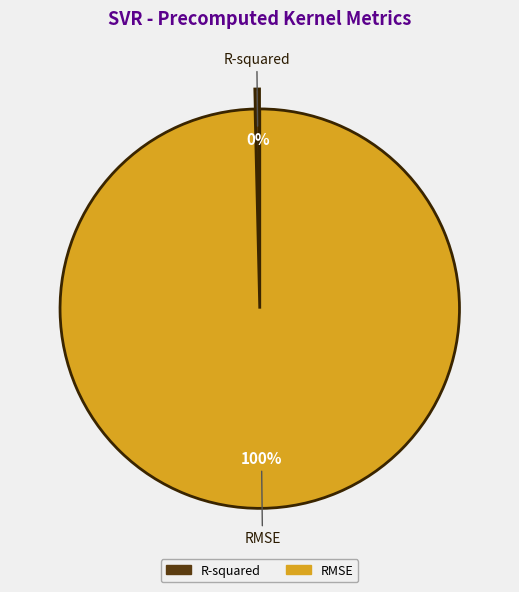

To the nearest percent, what is the combined percentage of RMSE and R-squared?

100%